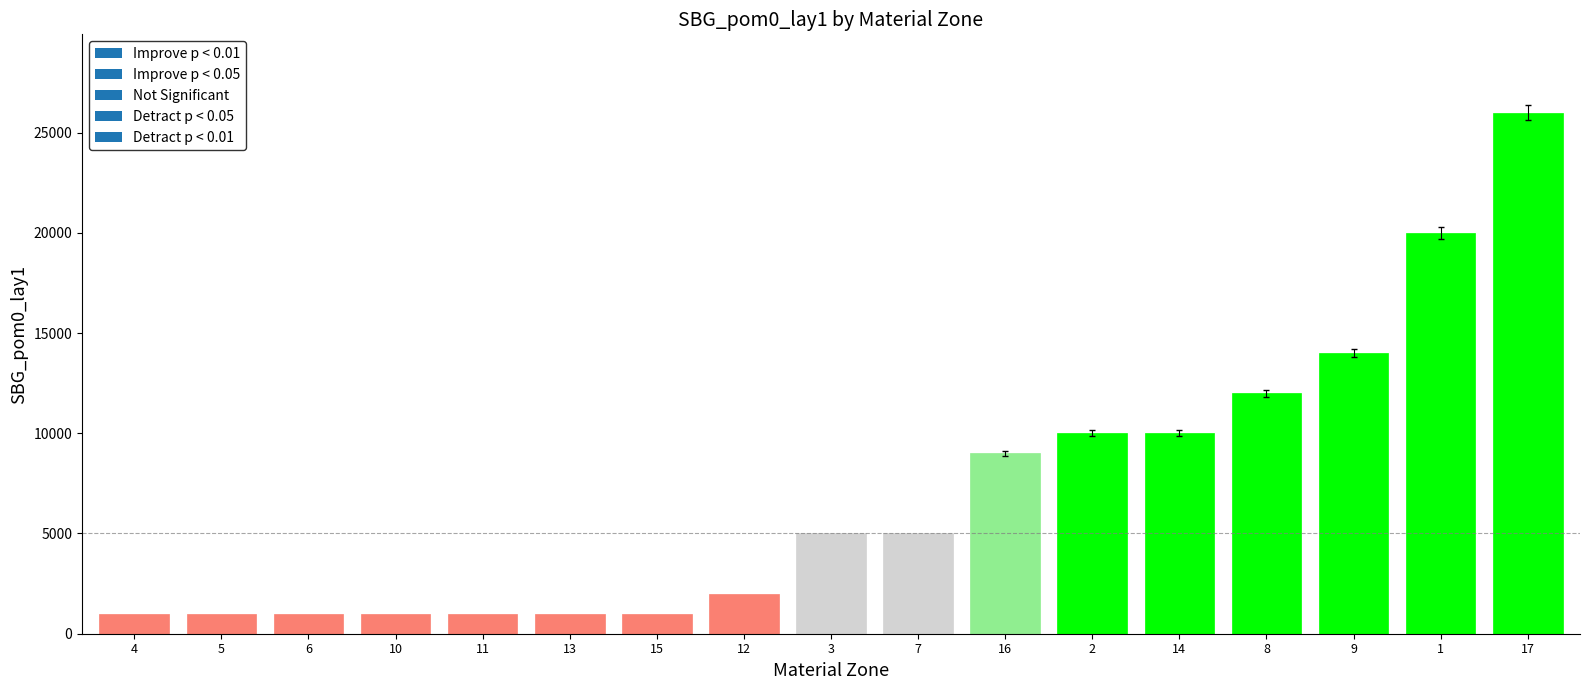

What is the ratio of the value at 13 to the value at 14?

0.1